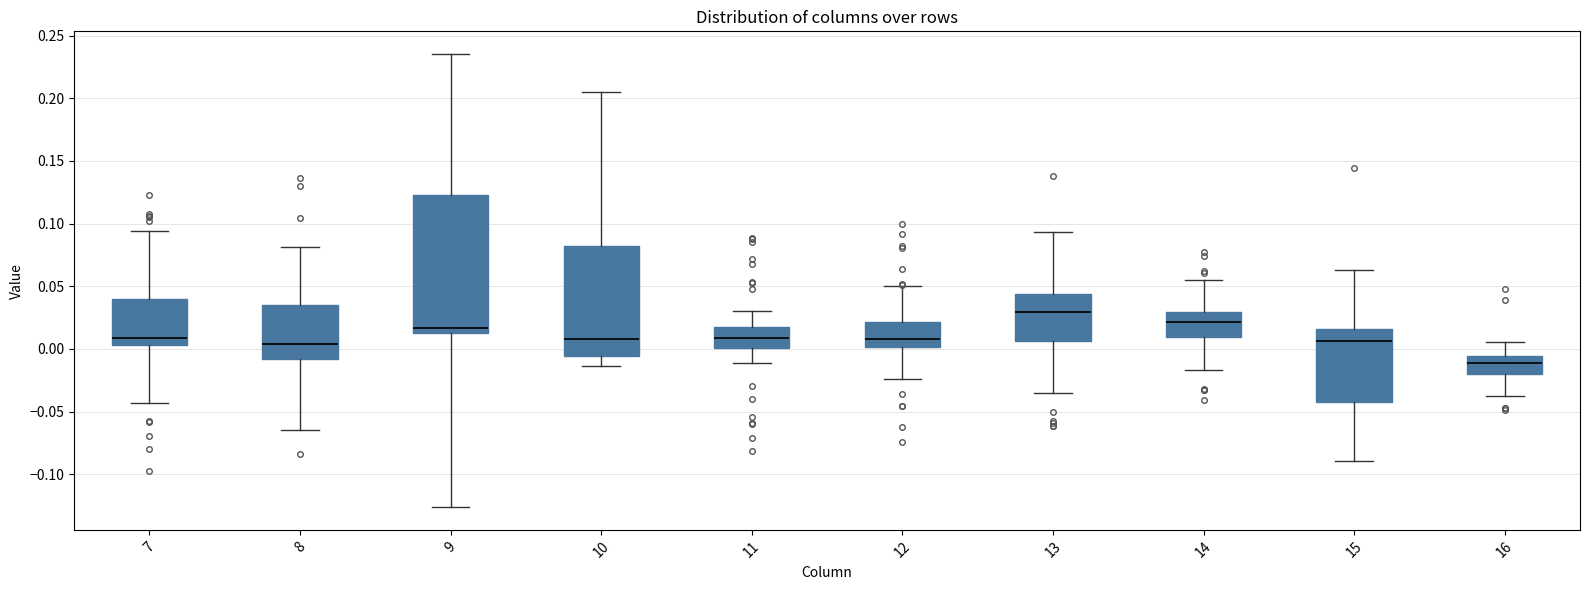

Reading left to right, read every box against the y-axis: the position of its median line, the range the box covers, and the ends of its whiskers. The values are not printed on the chart, so give them approximately, as read against the axis.

7: median 0.010, box 0.005 to 0.040, whiskers -0.045 to 0.095
8: median 0.005, box -0.010 to 0.035, whiskers -0.065 to 0.080
9: median 0.015 (just above the box's lower edge), box 0.015 to 0.125, whiskers -0.125 to 0.235
10: median 0.010, box -0.005 to 0.080, whiskers -0.015 to 0.205
11: median 0.010, box 0.000 to 0.020, whiskers -0.010 to 0.030
12: median 0.010, box 0.000 to 0.020, whiskers -0.025 to 0.050
13: median 0.030, box 0.005 to 0.045, whiskers -0.035 to 0.095
14: median 0.020, box 0.010 to 0.030, whiskers -0.015 to 0.055
15: median 0.005, box -0.040 to 0.015, whiskers -0.090 to 0.065
16: median -0.010, box -0.020 to -0.005, whiskers -0.040 to 0.005